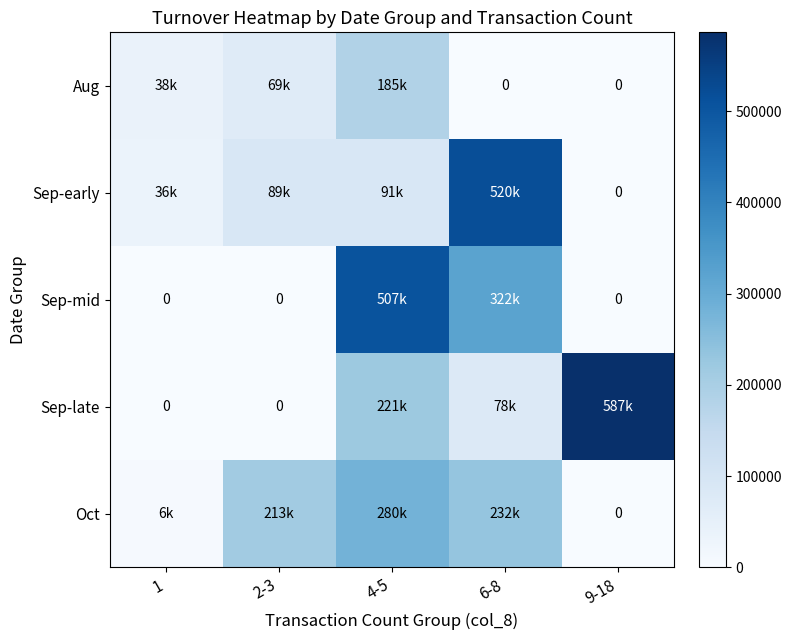

Count the number of data series in this chart.

5